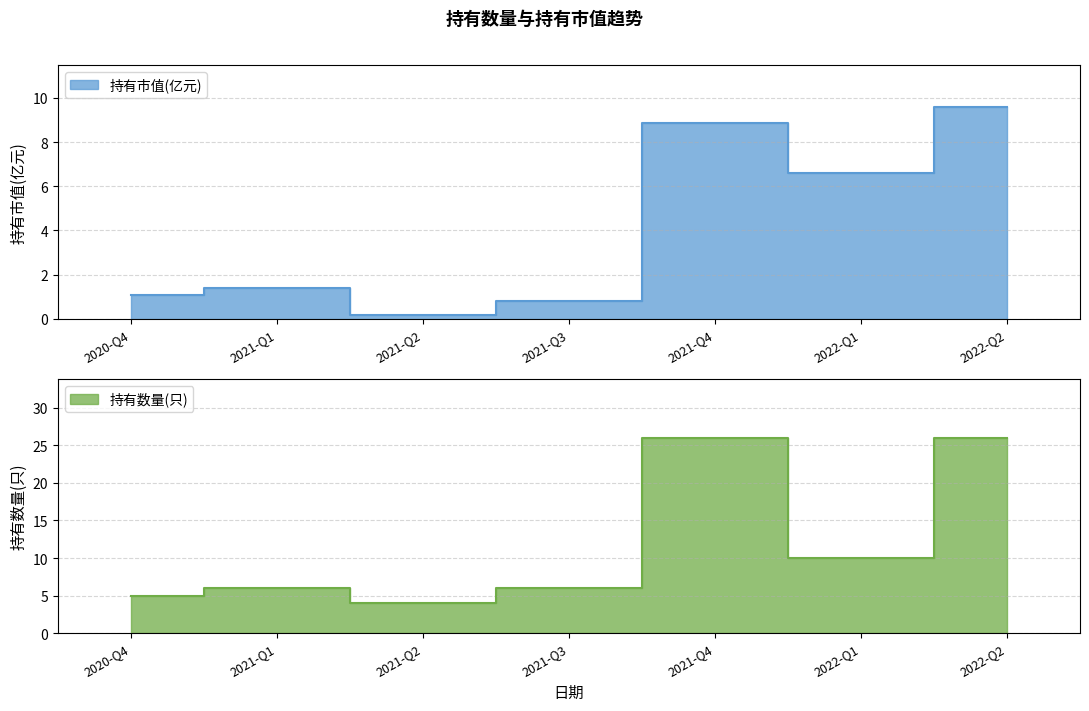

True or false: 持有数量(只) has a value of 5.8 at 2021-Q2.

False